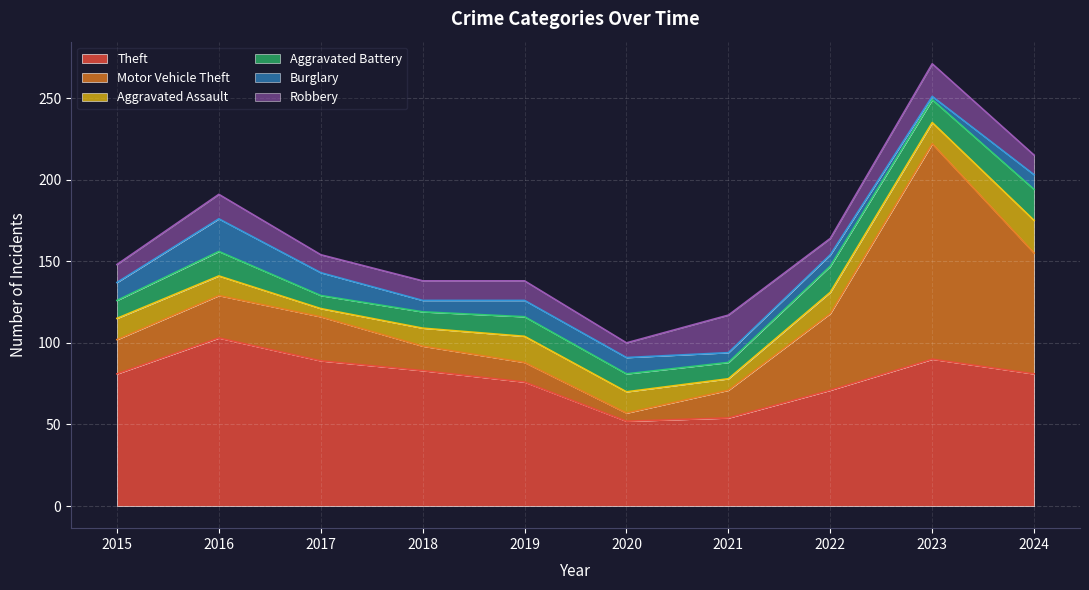

What is the minimum value shown in the chart?

2